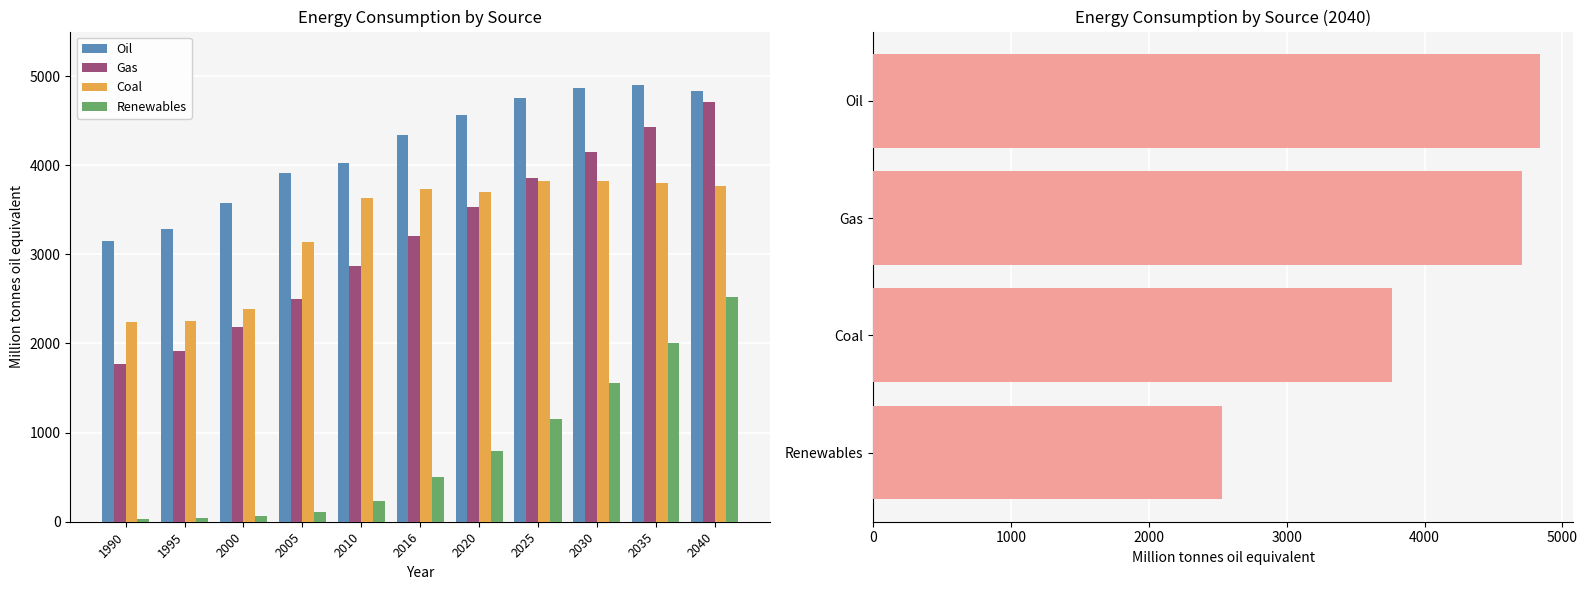

Where does the Oil series first go above 4335?

2016